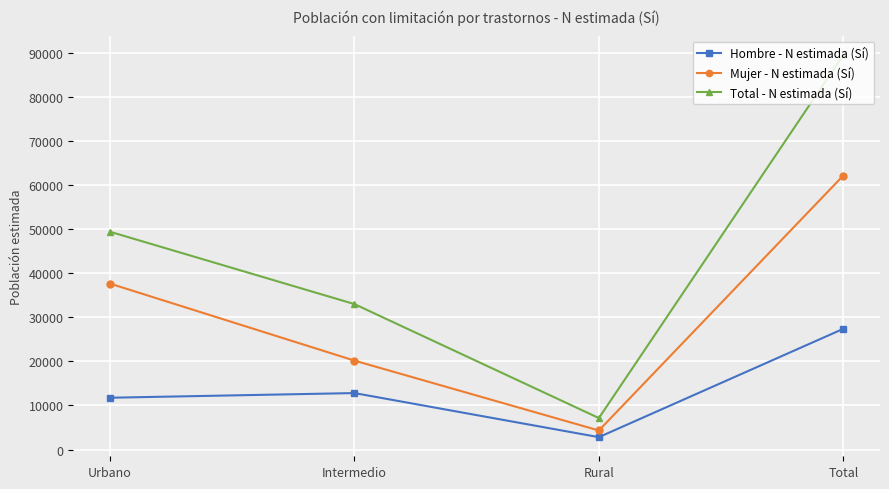

Which series has the largest range (max minus min)?

Total - N estimada (Sí)